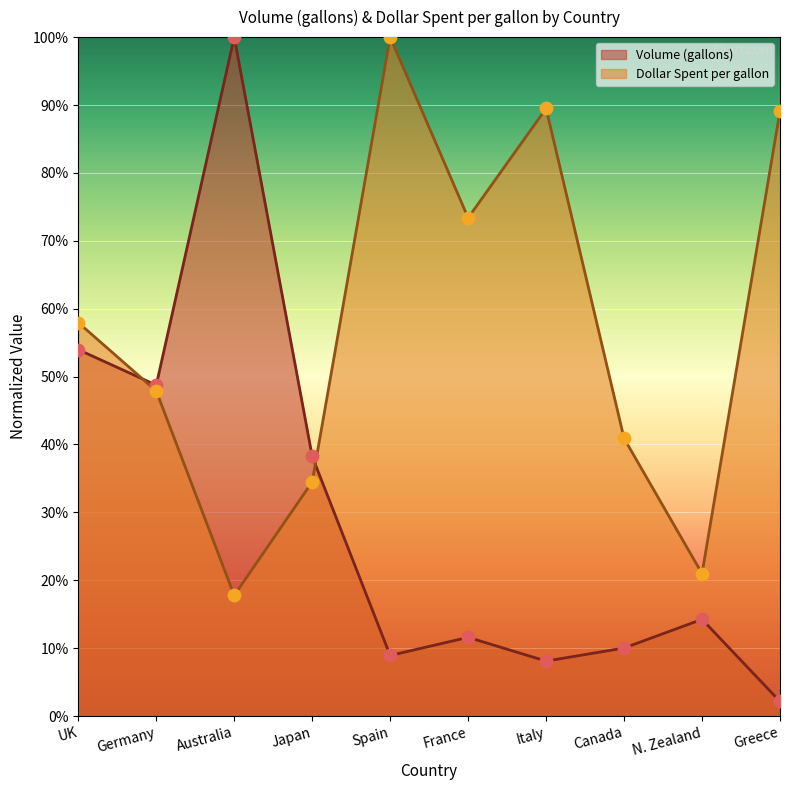

At how many categories does at least one series exceed 22?

9